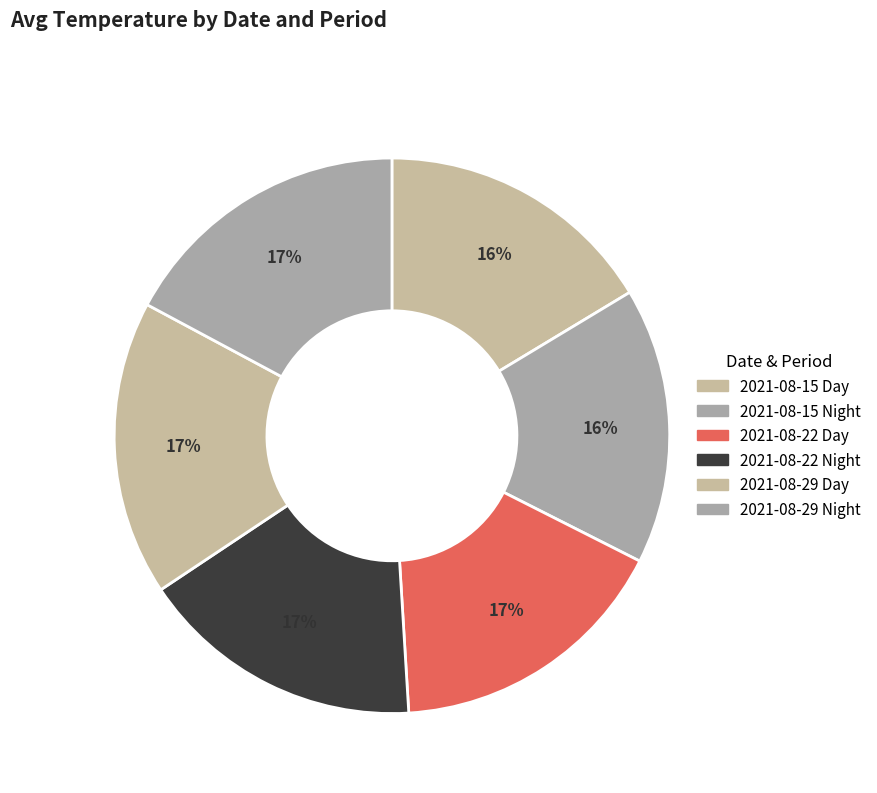

Rank the categories by value from highest to lowest.

2021-08-29 Day, 2021-08-29 Night, 2021-08-22 Night, 2021-08-22 Day, 2021-08-15 Day, 2021-08-15 Night